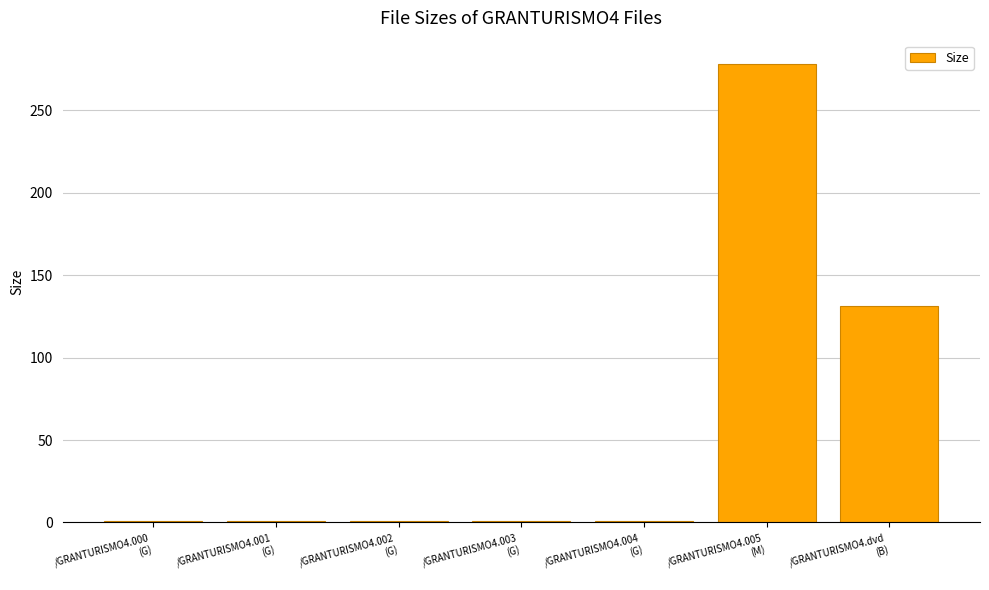

Reading left to right, transcribe all the data shown in this chart.

1.0	1.0	1.0	1.0	1.0	278.3	131.0